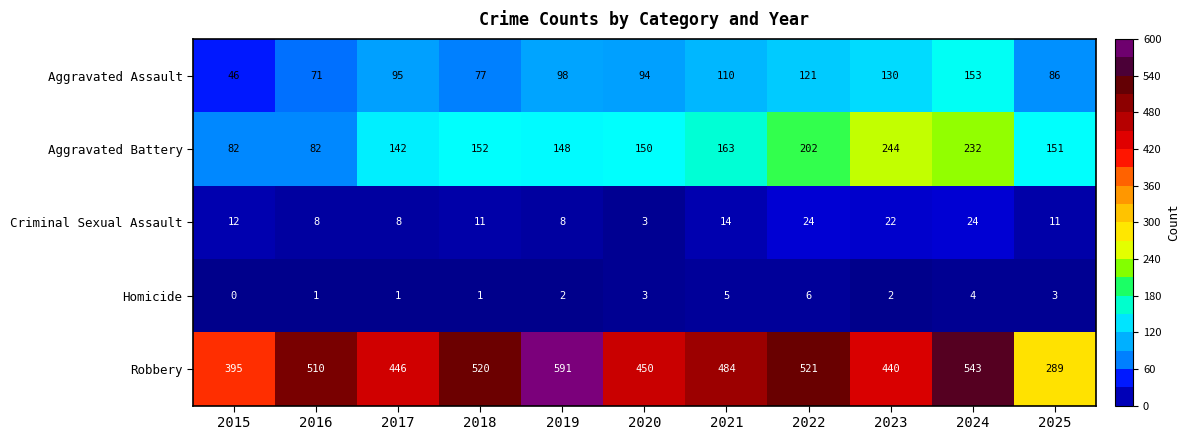

At which category is the sum across all series the highest?

2024